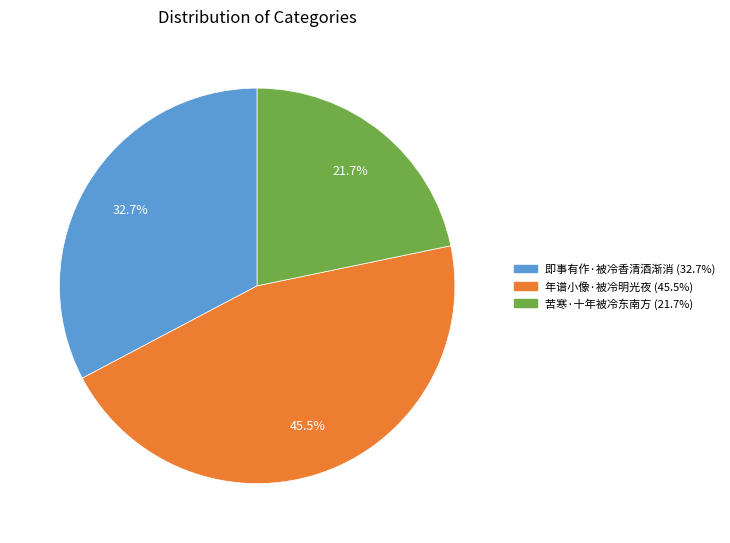

To the nearest percent, what portion does 苦寒·十年被冷东南方 represent?

22%